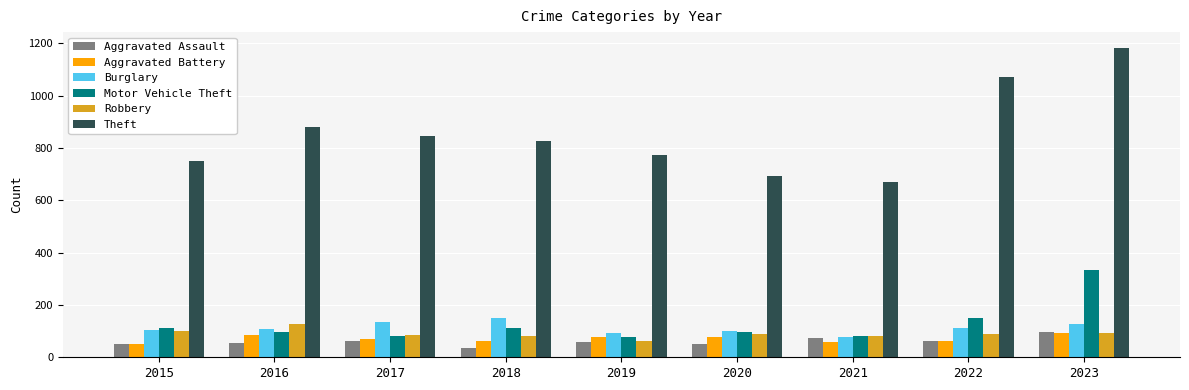

Is it true that Aggravated Battery equals 19 at 2020?

False